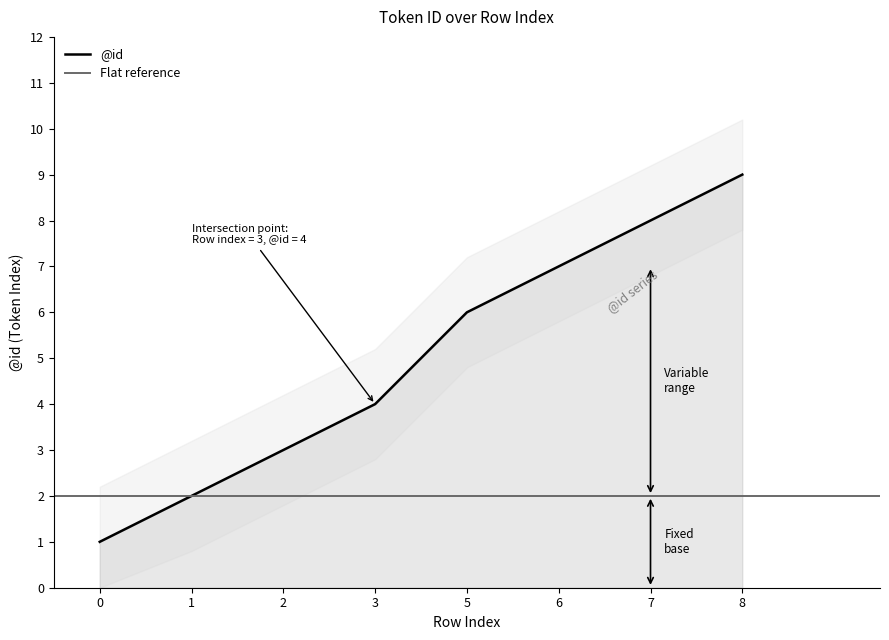

How many values exceed 6?

3